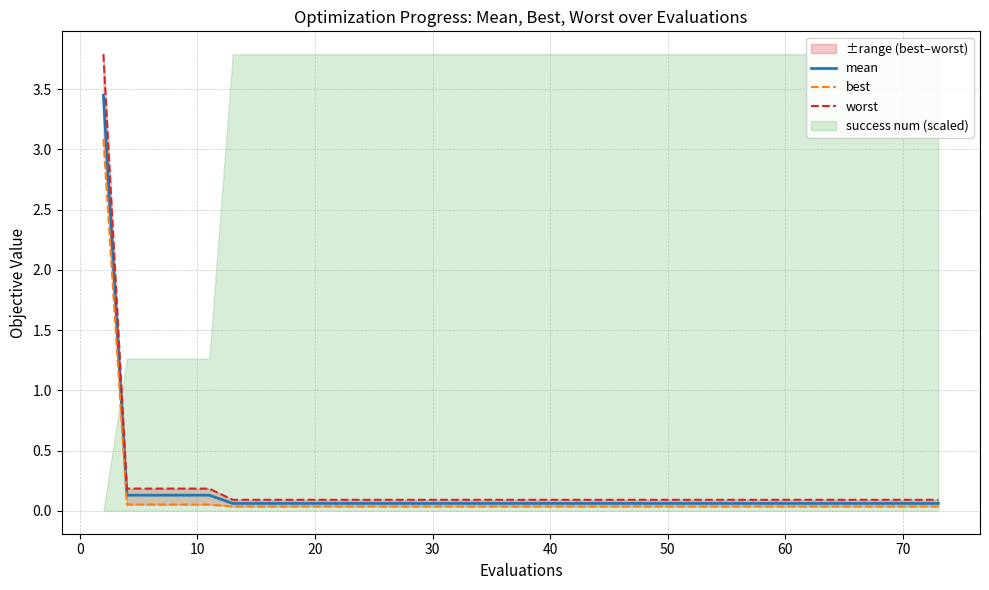

True or false: worst and mean cross at least once.

False